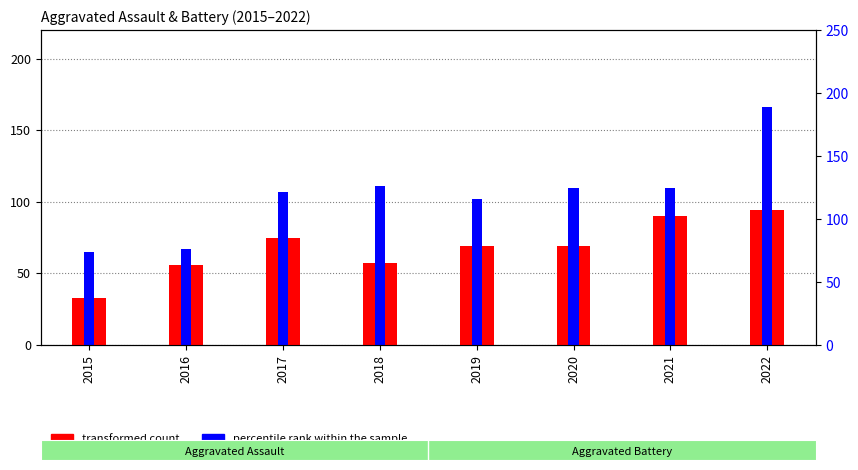

Reading right to left, extract all data points from this chart.

transformed count: 94	90	69	69	57	75	56	33
percentile rank within the sample: 166	110	110	102	111	107	67	65